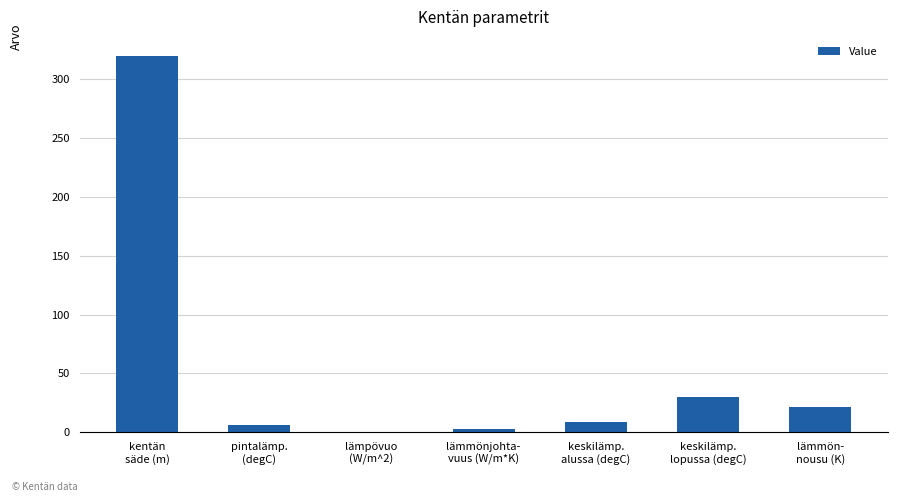

What is the sum of all values?

389.5